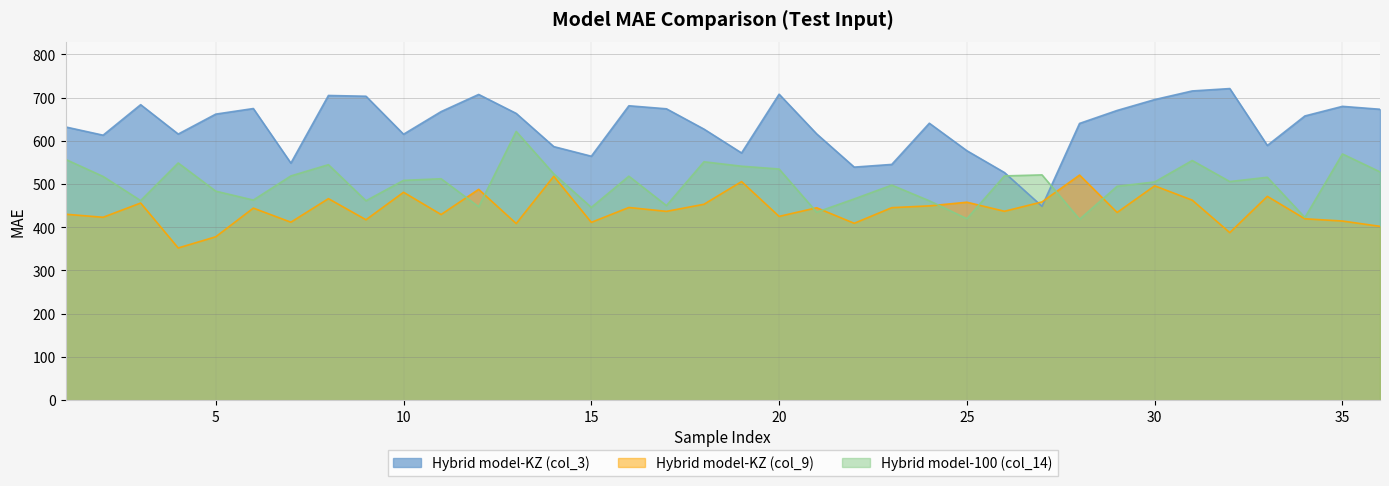

What is the maximum value shown in the chart?

720.6